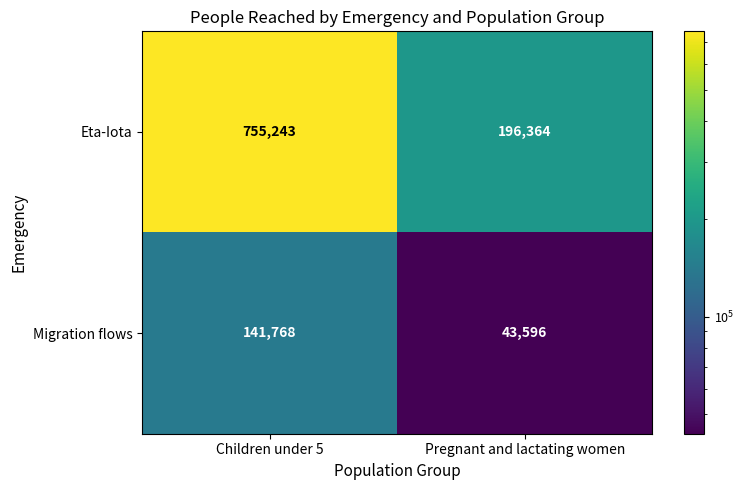

Which series has the widest spread of values?

Eta-Iota